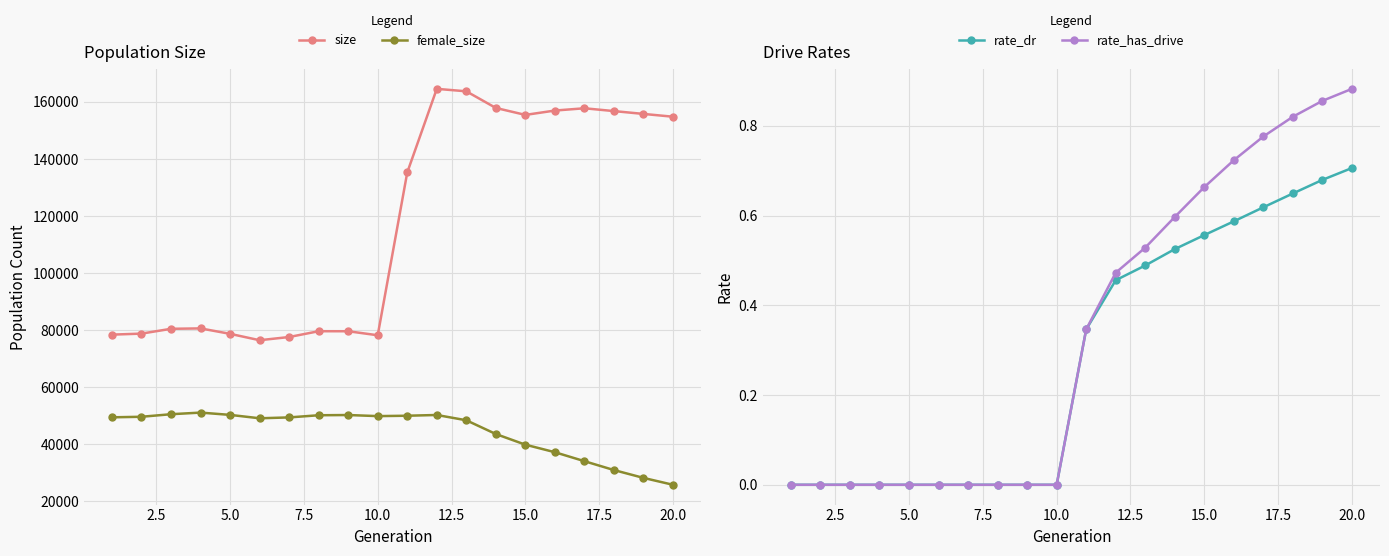

True or false: female_size has more than 1 points higher than both neighbors.

True